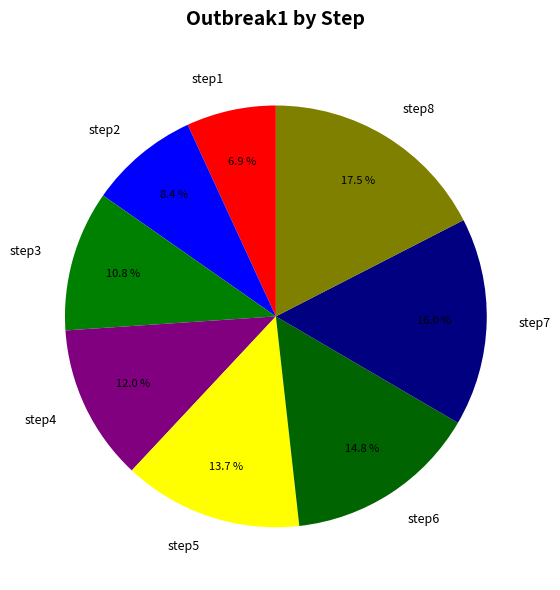

To the nearest percent, what portion does step5 represent?

14%